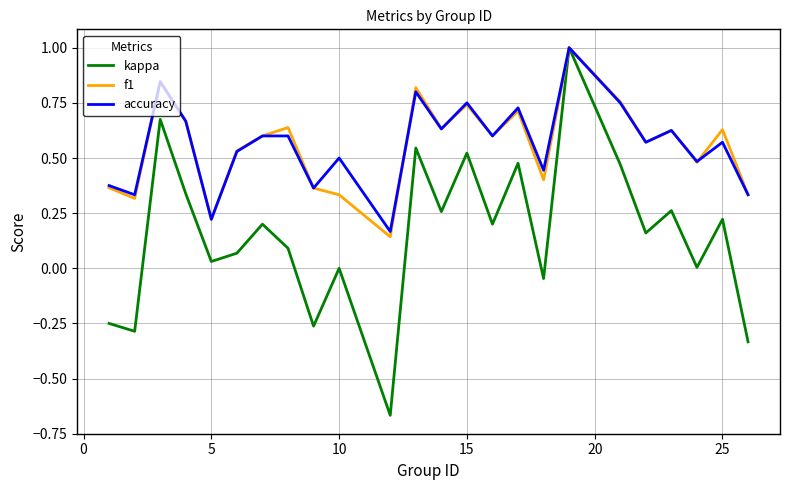

What is the highest value of the f1 series?

1.0